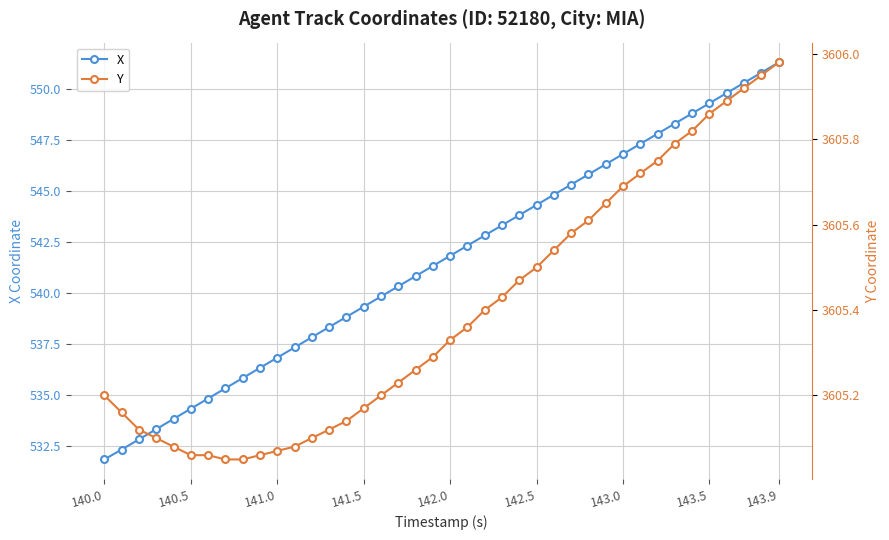

What is the difference between the X values at 142.0 and 141.5?

2.5